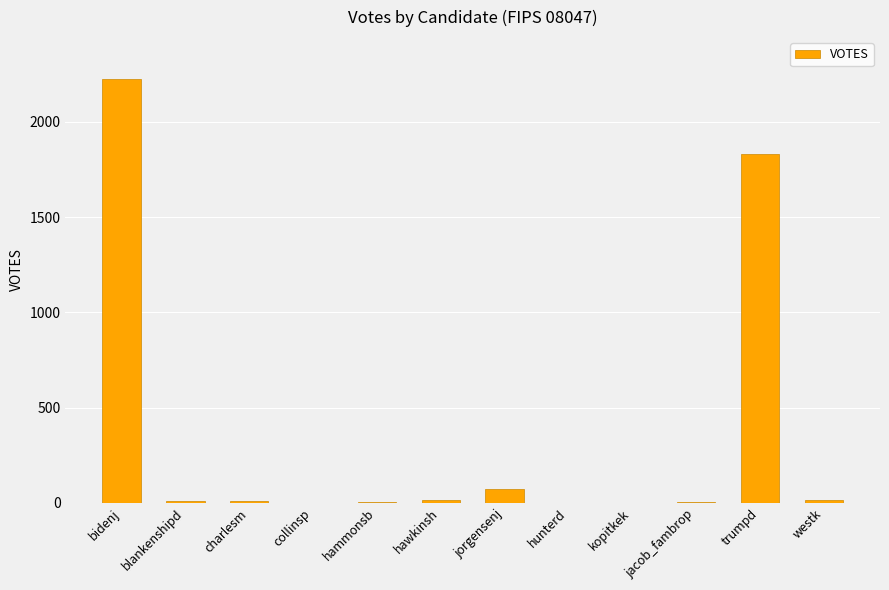

What is the maximum value shown in the chart?

2223